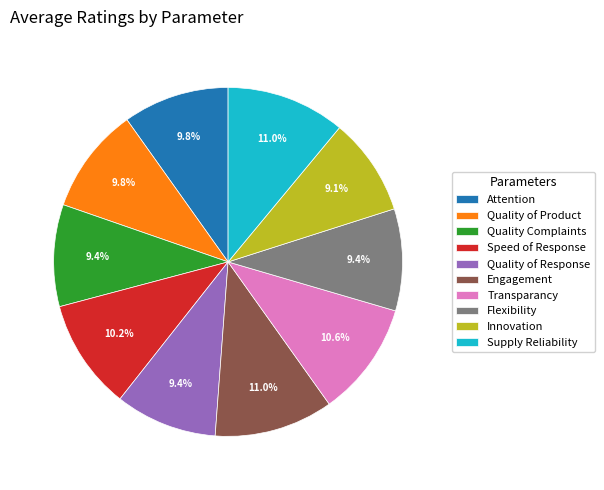

What is the total percentage of Transparancy and Flexibility?

20.1%